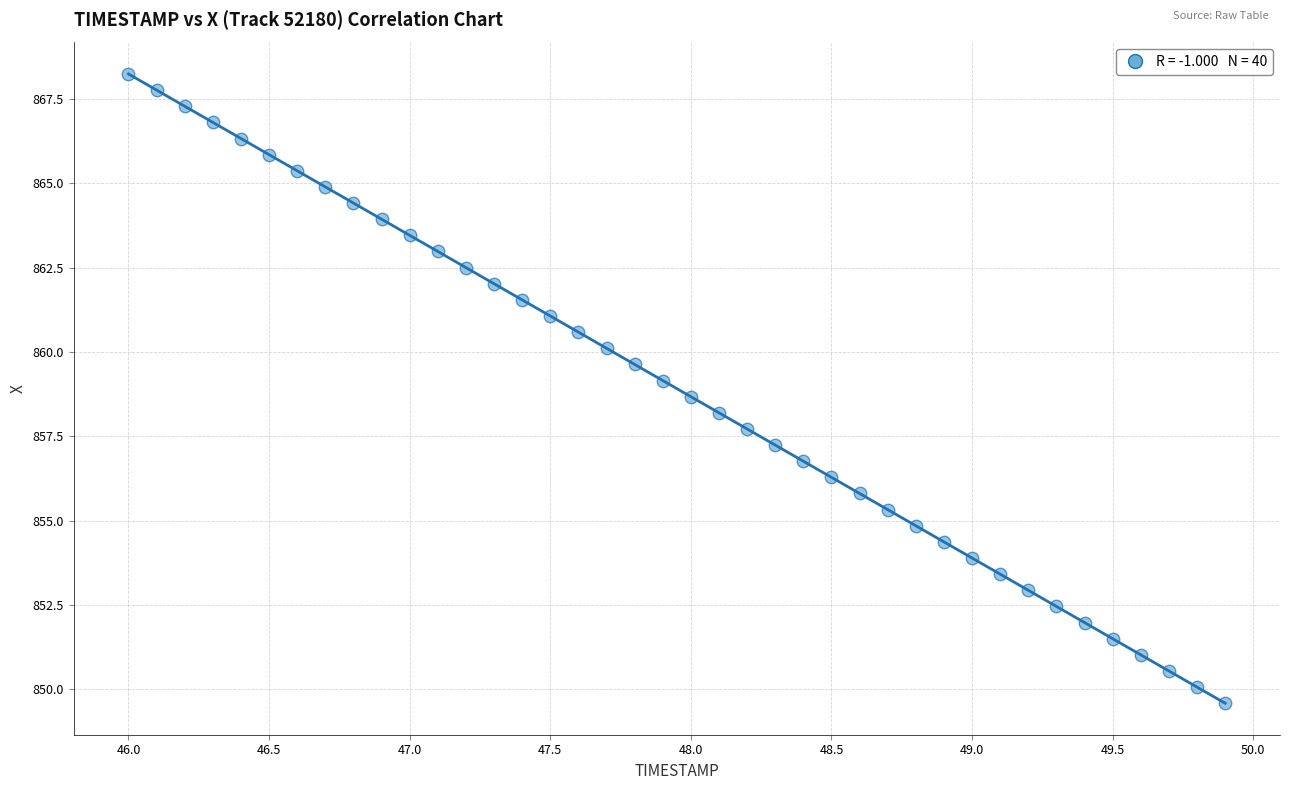

What is the range of X values (max minus min)?

3.9